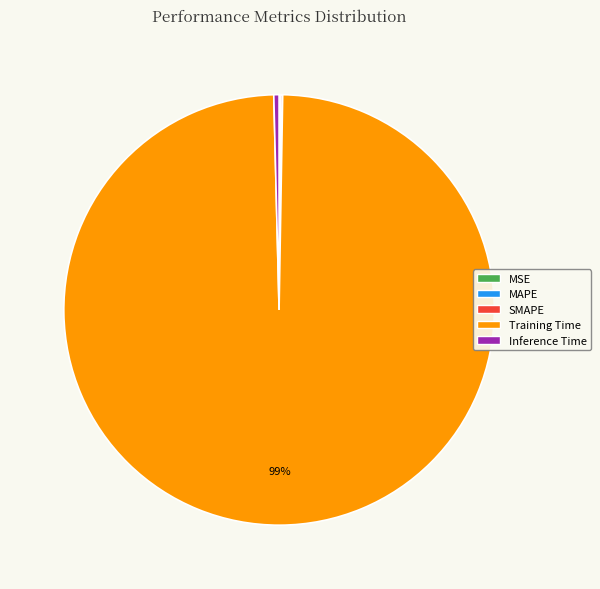

The Training Time slice represents 99% of the pie. True or false?

True